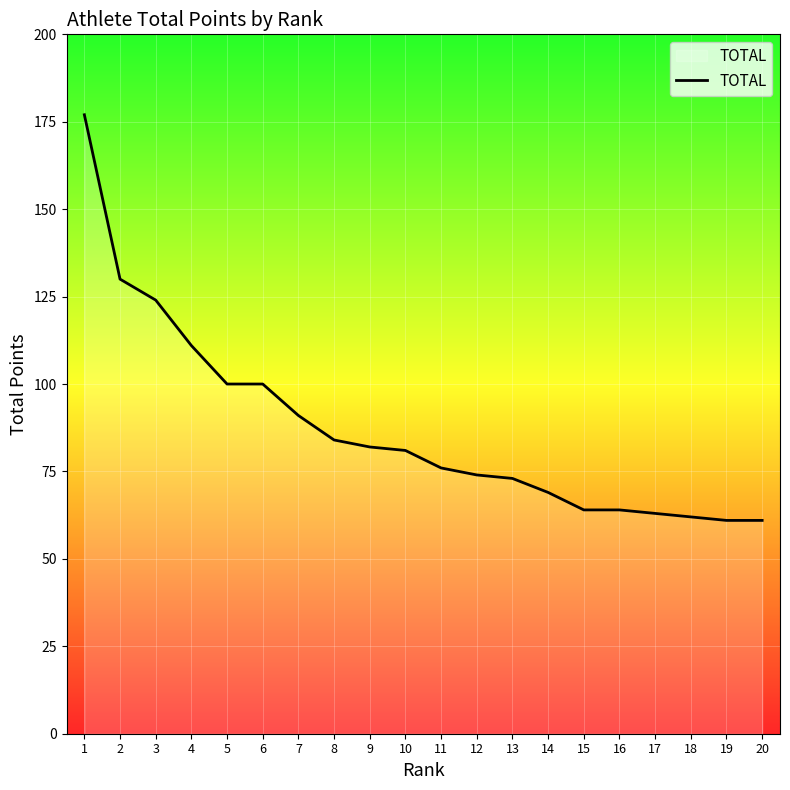

What is the difference between the second highest and second lowest values?

69